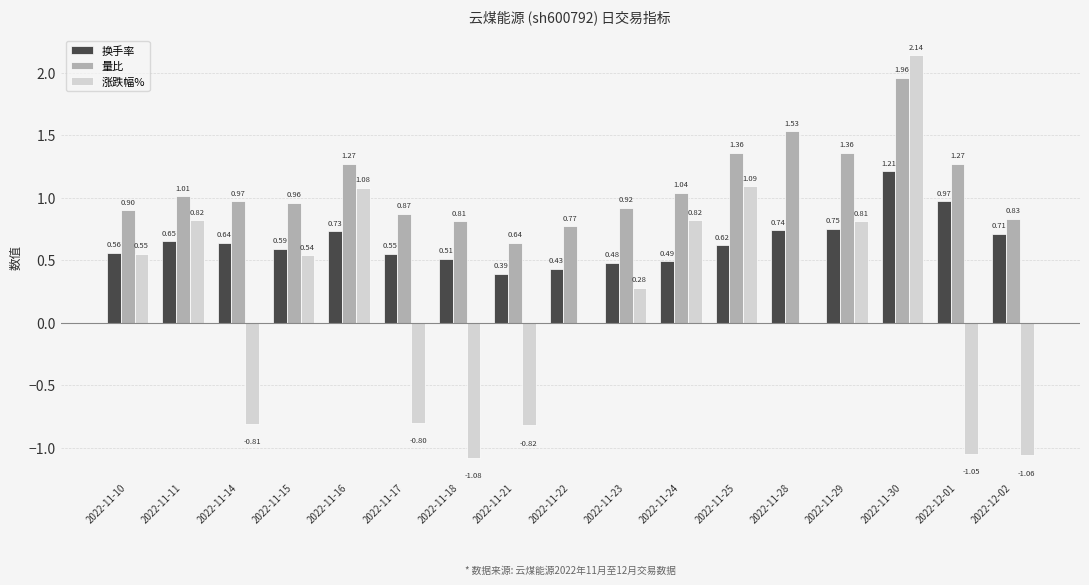

Which category has the highest value across all series?

2022-11-30